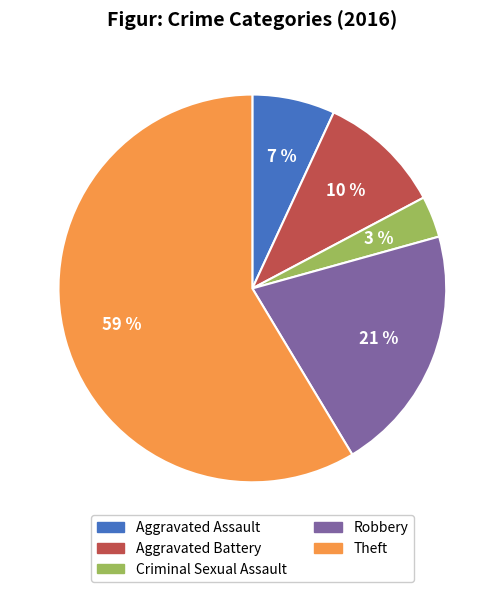

How many segments does this pie chart have?

5